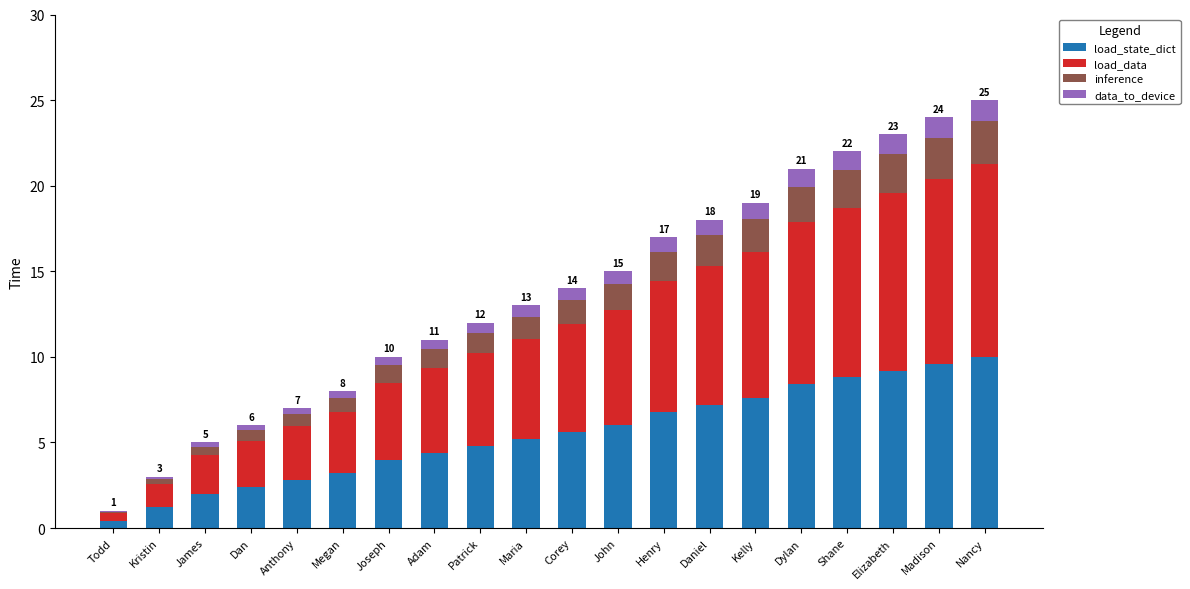

What is the highest value of the load_state_dict series?

10.0